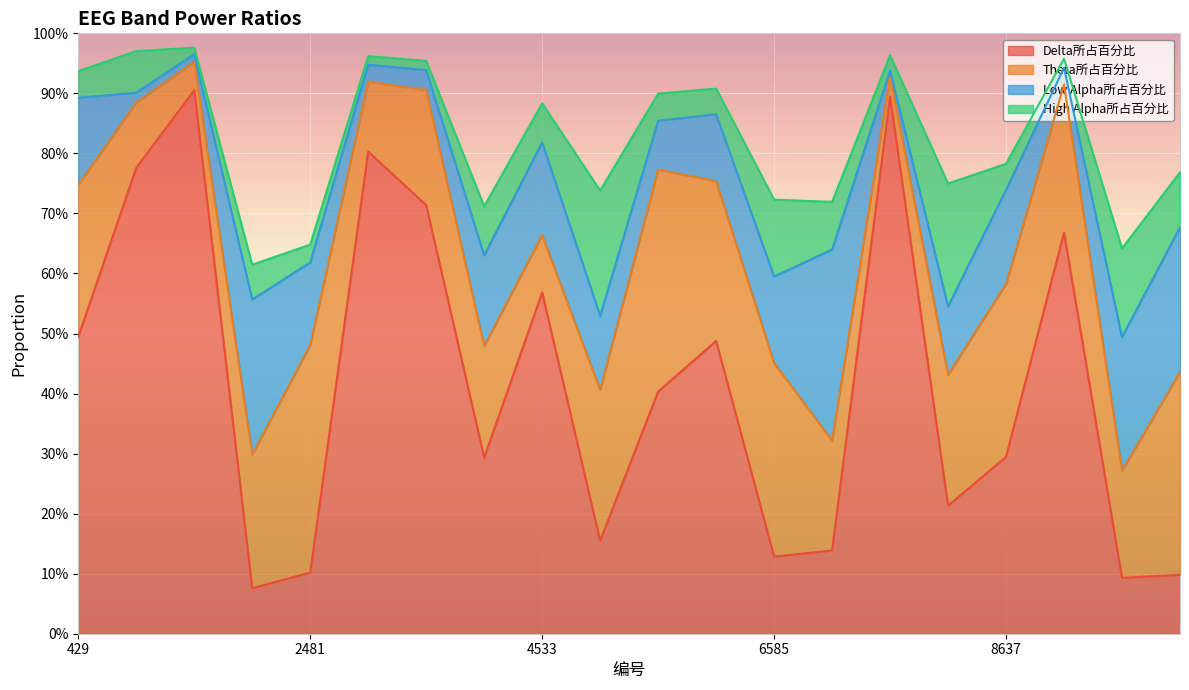

The Theta所占百分比 series shows 0.4 at 2481. True or false?

True